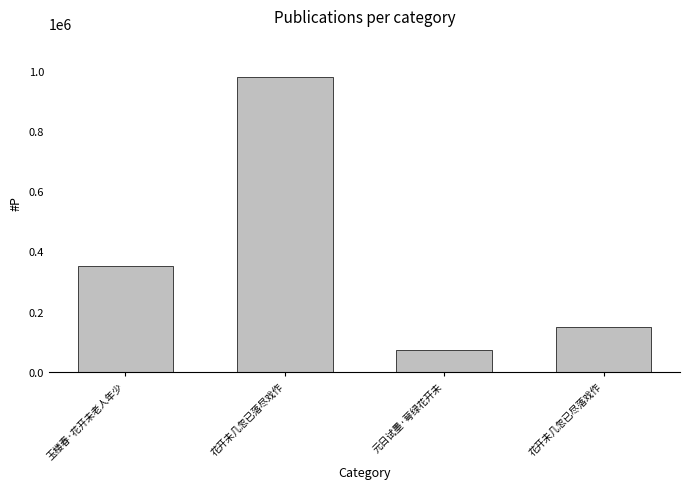

At which label is the value closest to 526637?

玉楼春·花开未老人年少